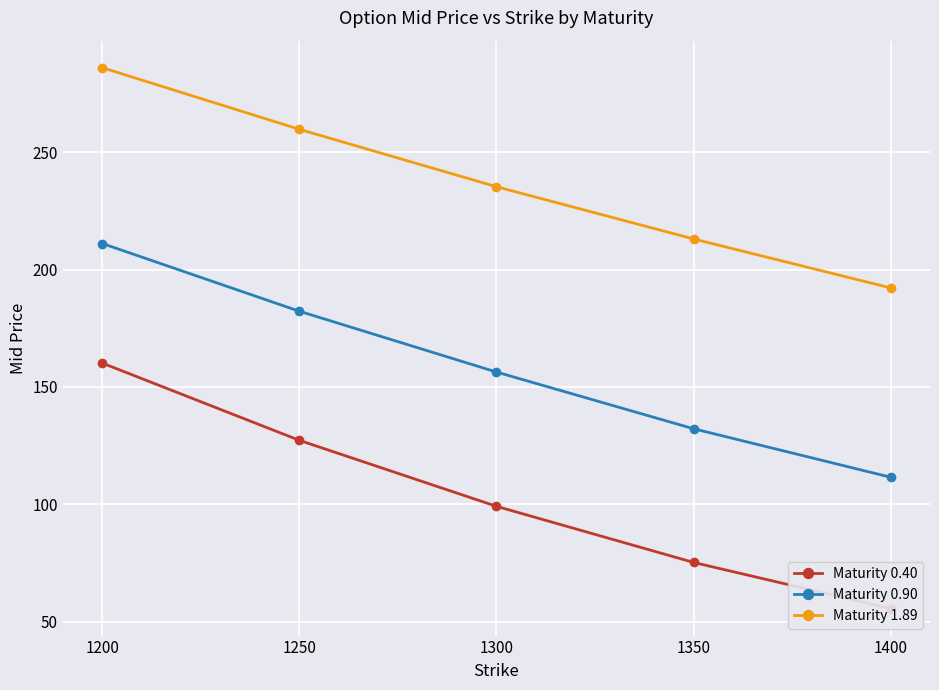

How many lines are shown in the chart?

3